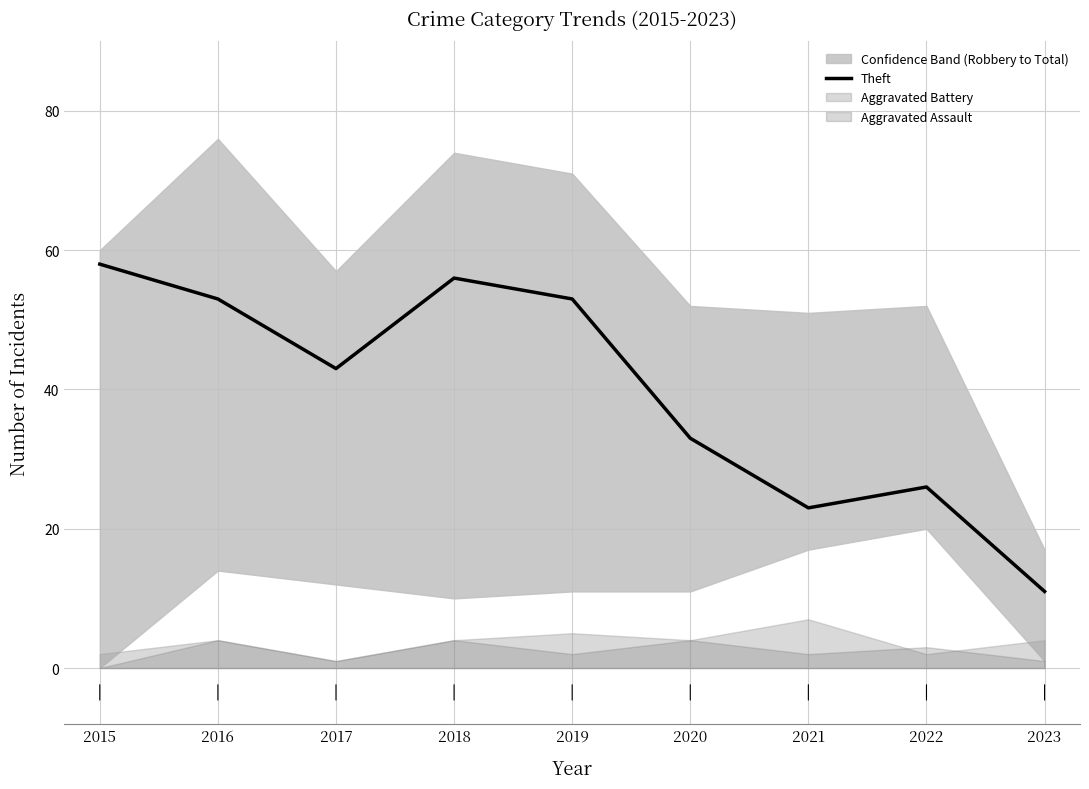

The value at 2023 is 16. True or false?

False